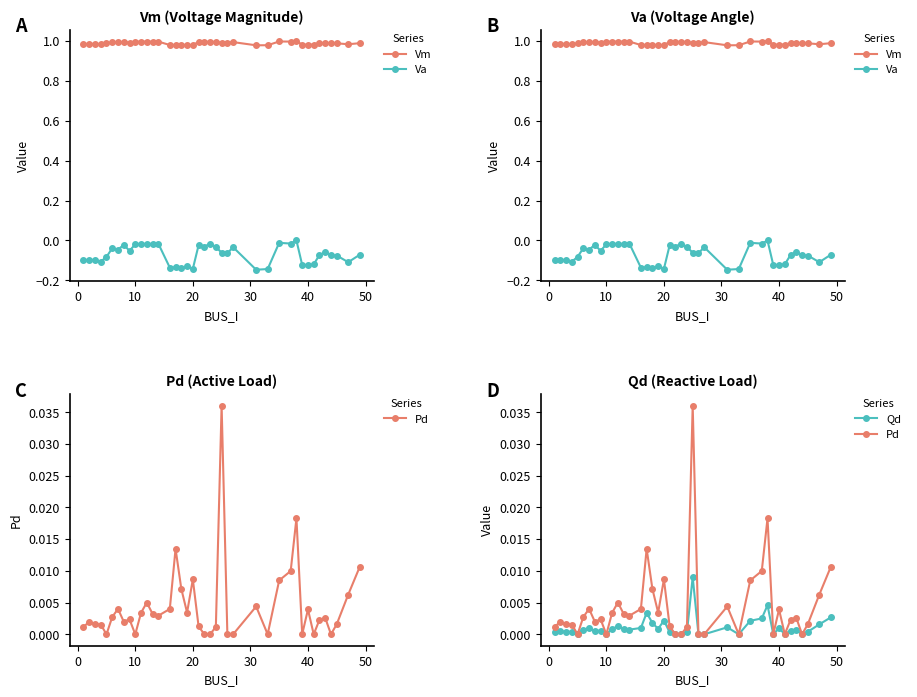

What is the lowest value of the Va series?

-0.1